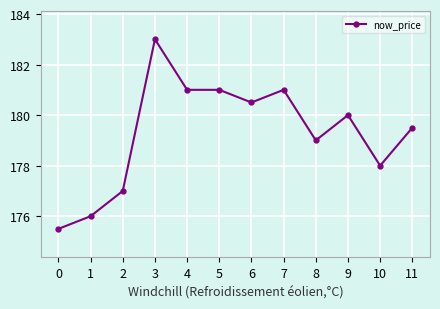

How many values are below 180?

6